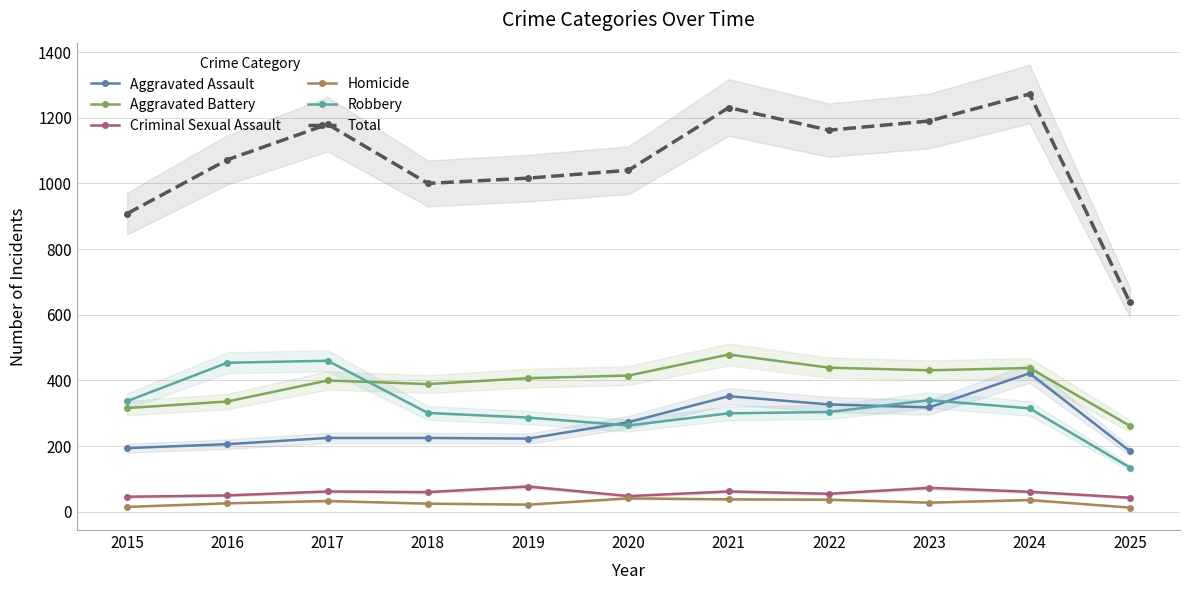

What is the approximate value of Aggravated Assault at 2016, to the nearest 5?

205